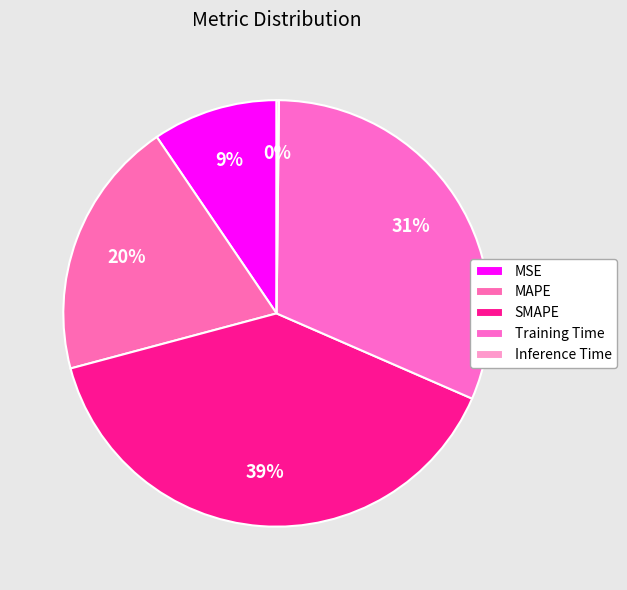

To the nearest percent, what is the combined percentage of Training Time and MAPE?

51%